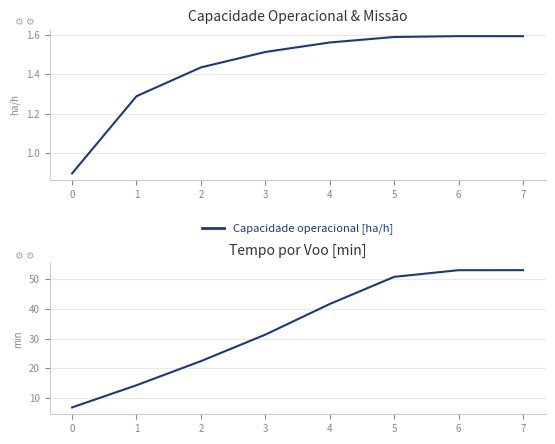

Where does the Capacidade operacional [ha/h] series first go above 1?

1